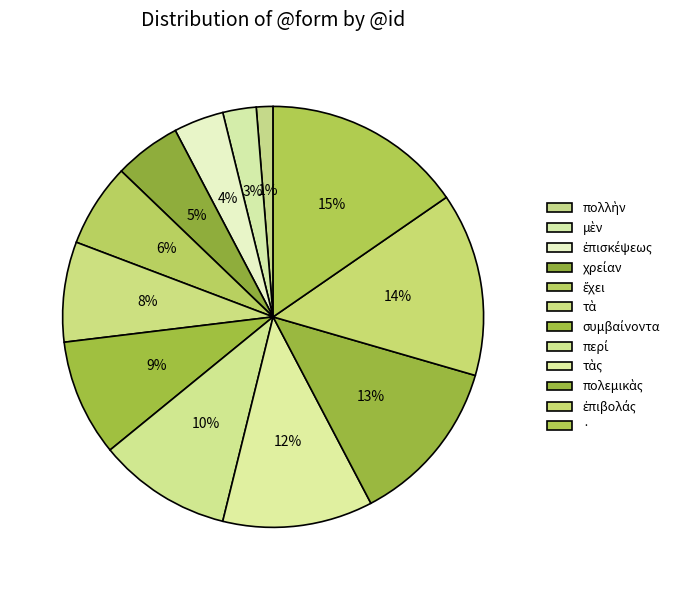

Combined, do τὰς and τὰ account for over 50%?

No